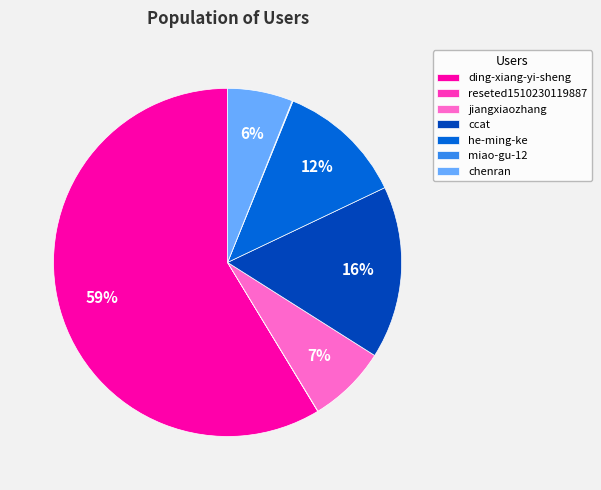

Is it true that chenran is 11% of the pie?

False